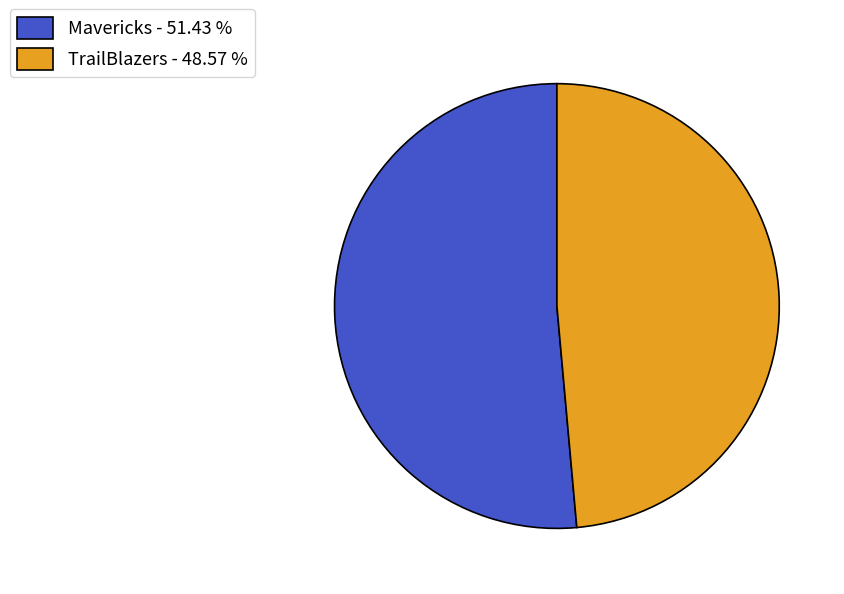

Count the number of slices in the pie.

2